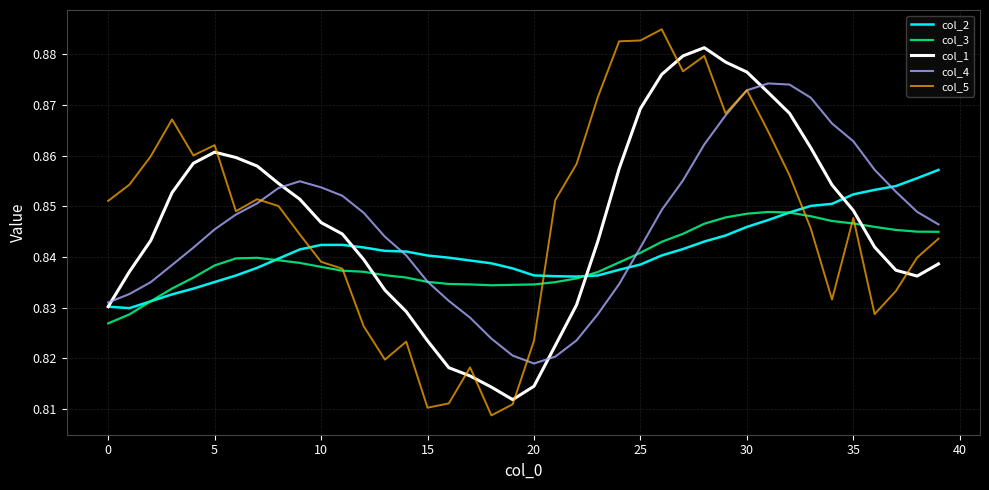

After their last crossing, which series has the higher values: col_1 or col_5?

col_5